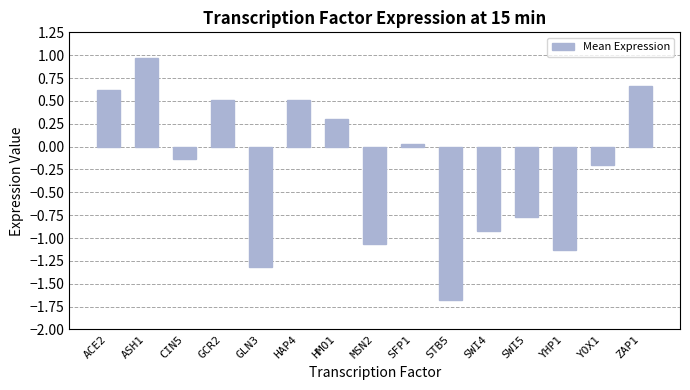

What is the difference between the values at MSN2 and YOX1?

0.9